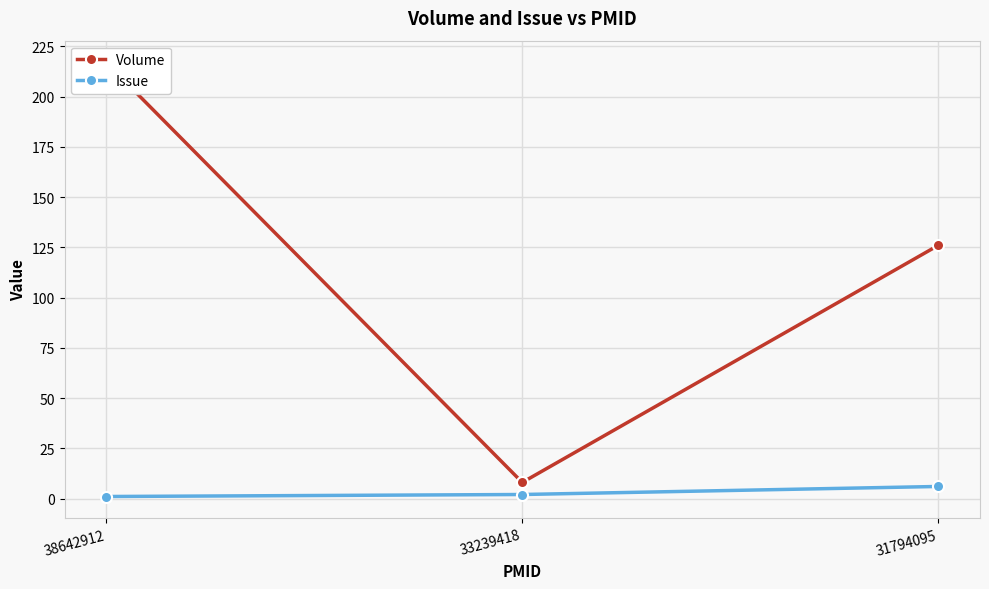

Is it true that Issue equals 1 at 33239418?

False